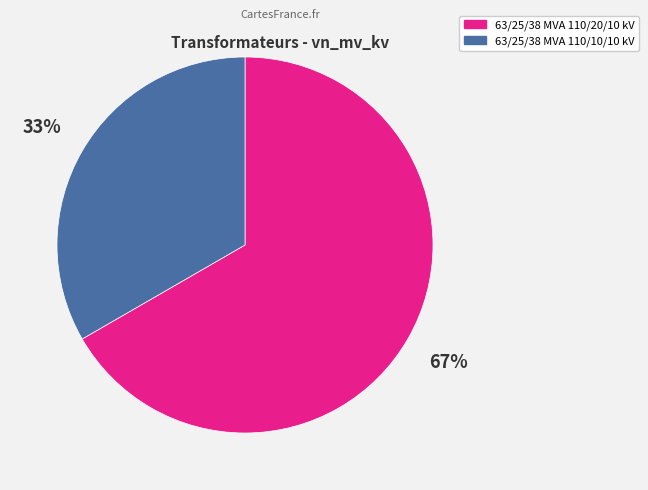

Which category has the biggest portion of the pie?

63/25/38 MVA 110/20/10 kV